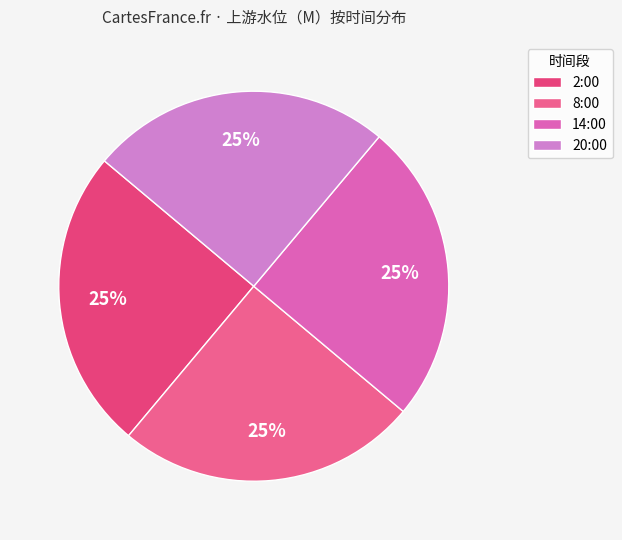

What is the change in value from 8:00 to 20:00?

+0.1